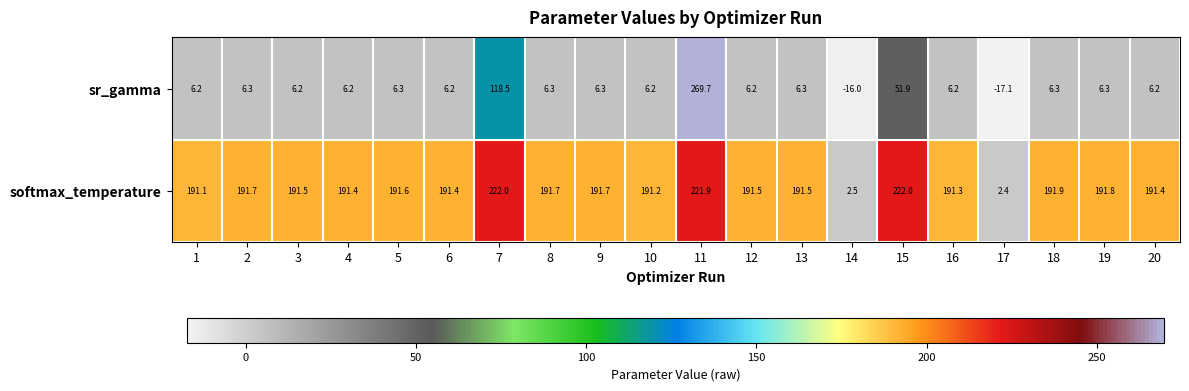

What is the sum of the softmax_temperature values at 6 and 5?

383.0